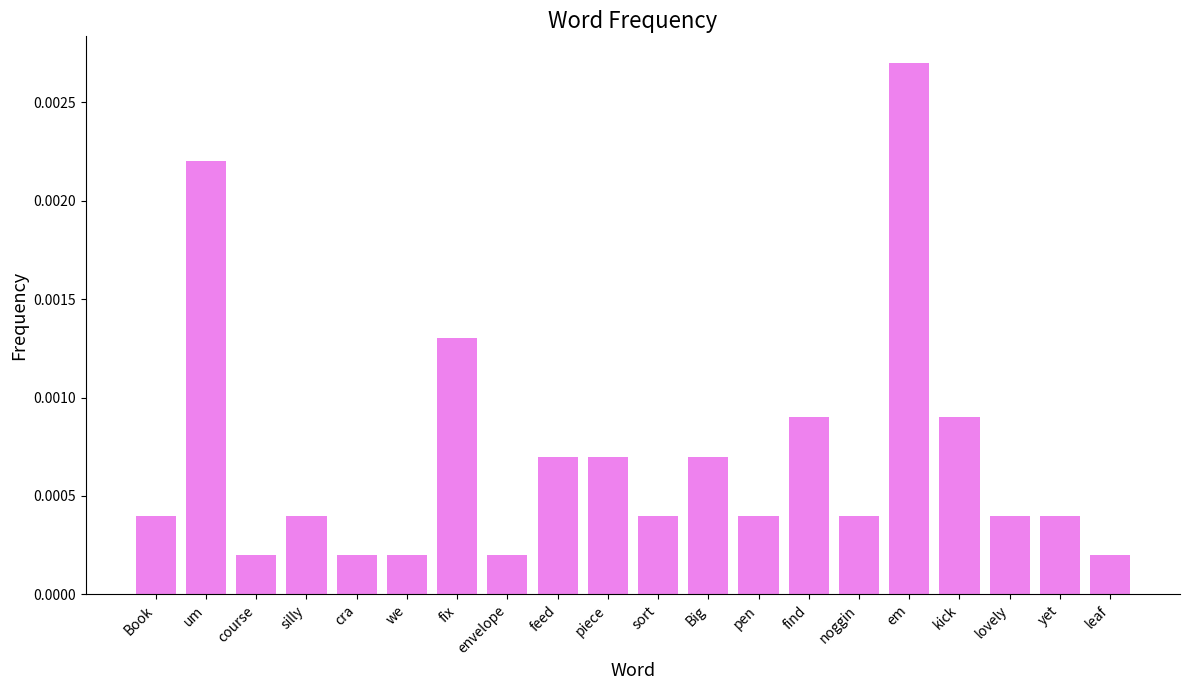

Which has a higher value, lovely or feed?

feed